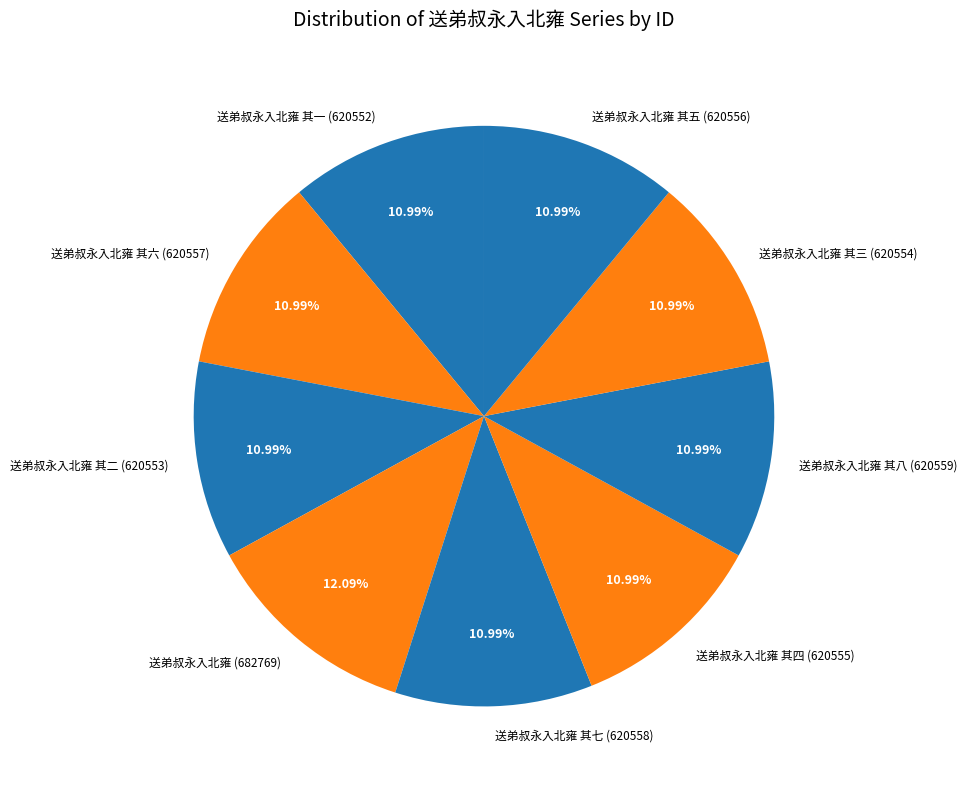

Is 送弟叔永入北雍 其七 (620558) the majority of the pie?

No